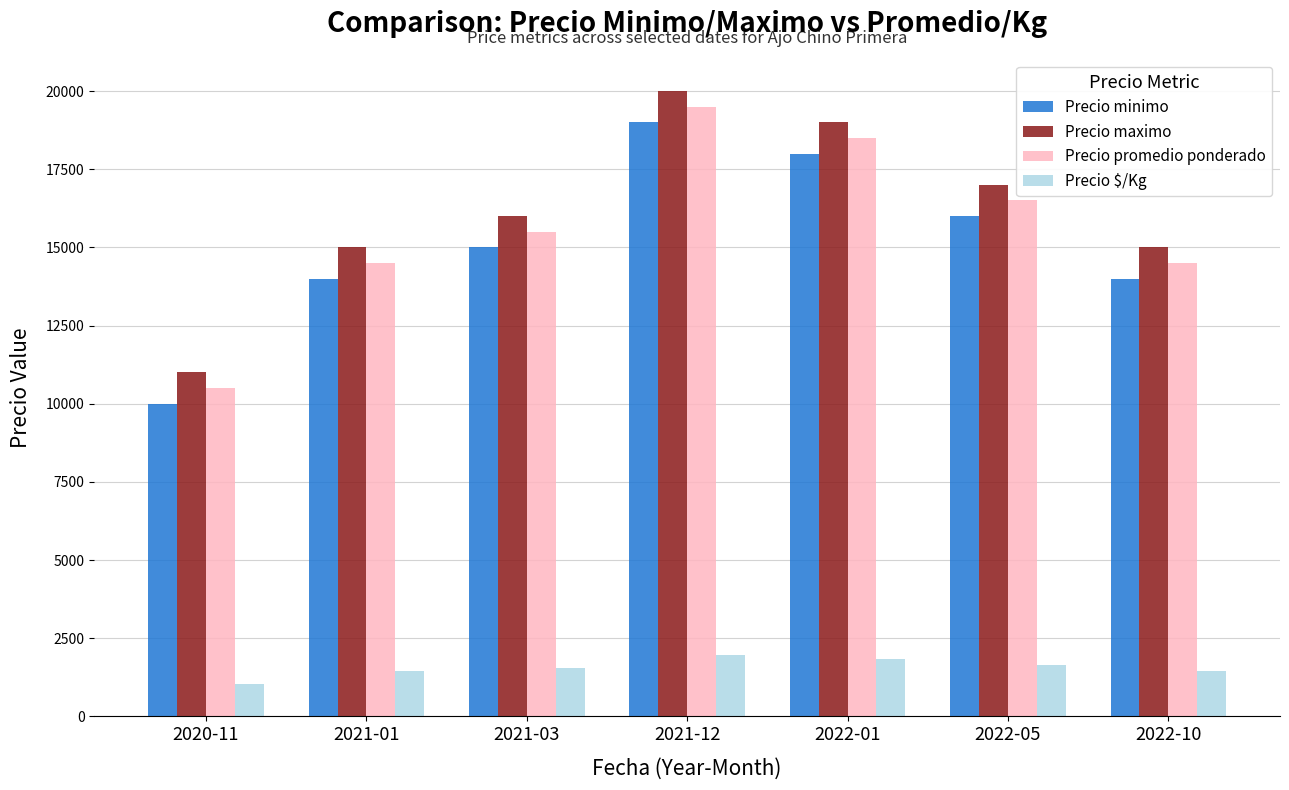

Which series has the largest total across all categories?

Precio maximo